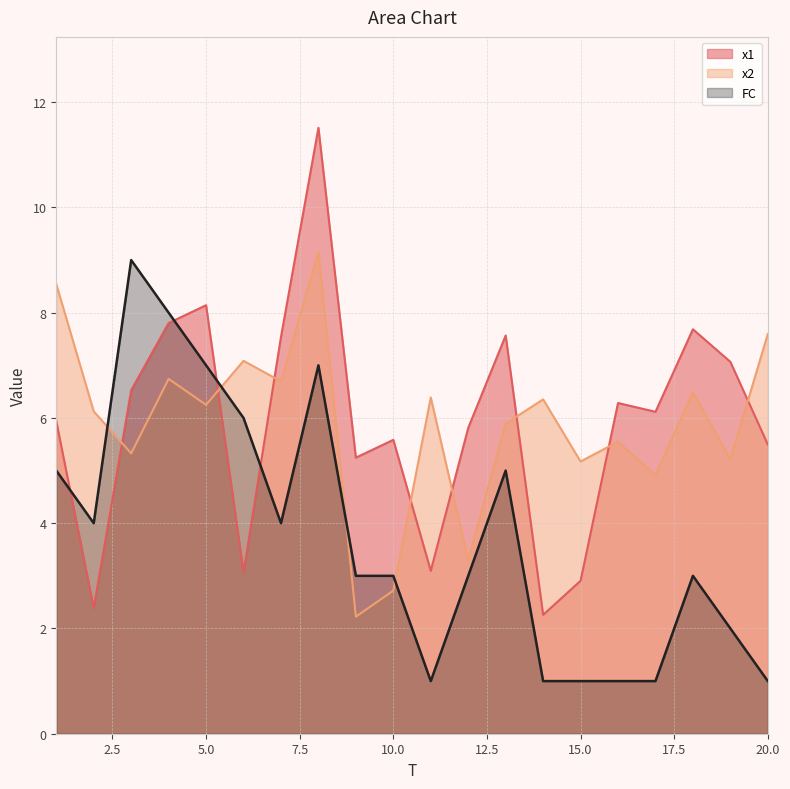

How many intersections are there between x1 and x2?

8